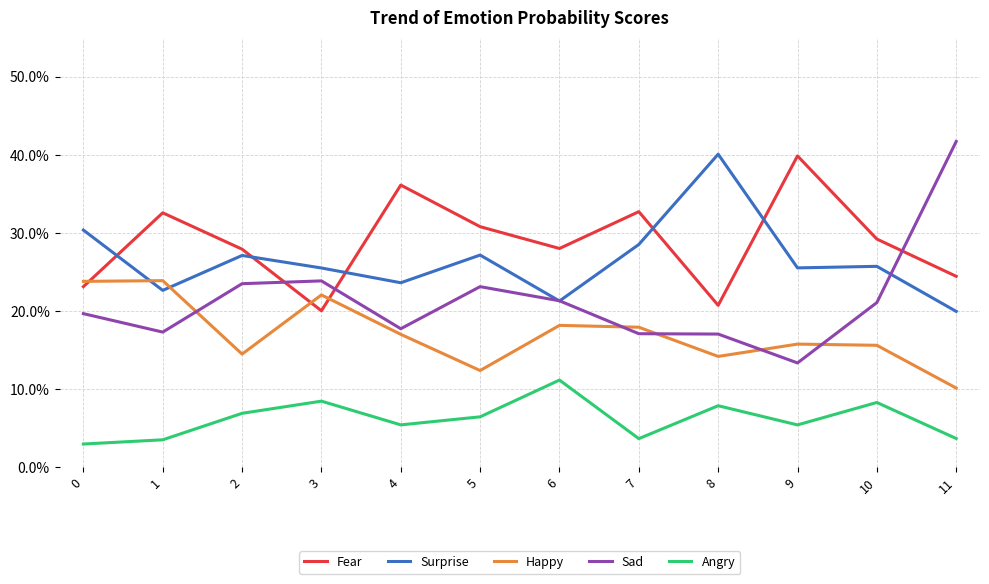

Where is Surprise nearest to the value 0?

11